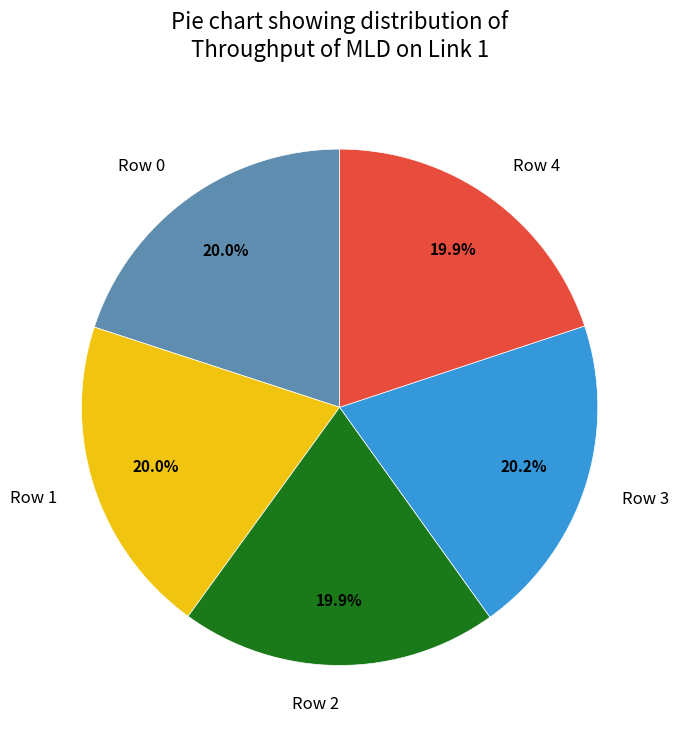

Is Row 0 the majority of the pie?

No